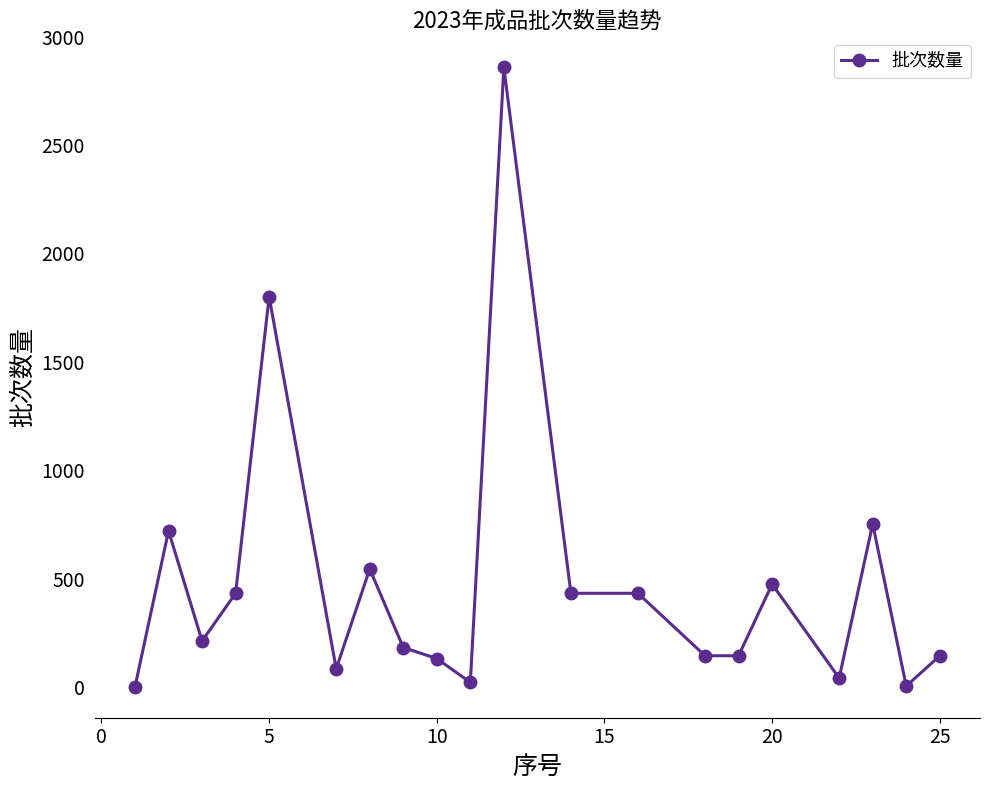

What is the maximum value shown in the chart?

2858